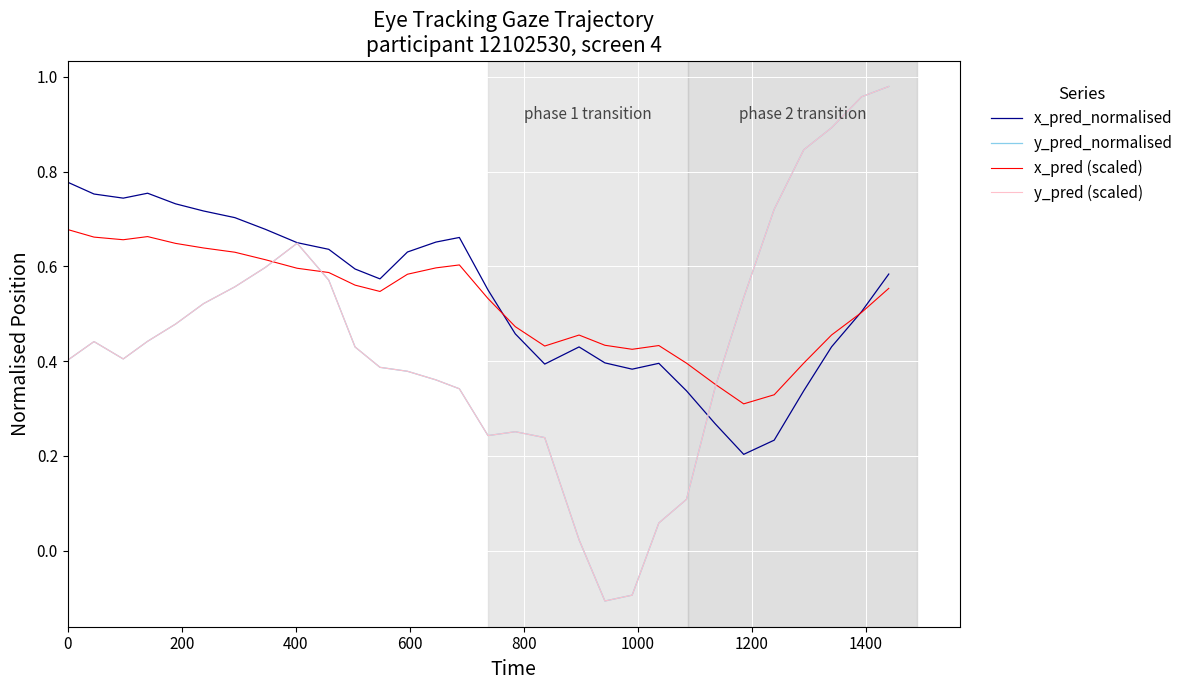

Does the chart have visible grid lines?

Yes